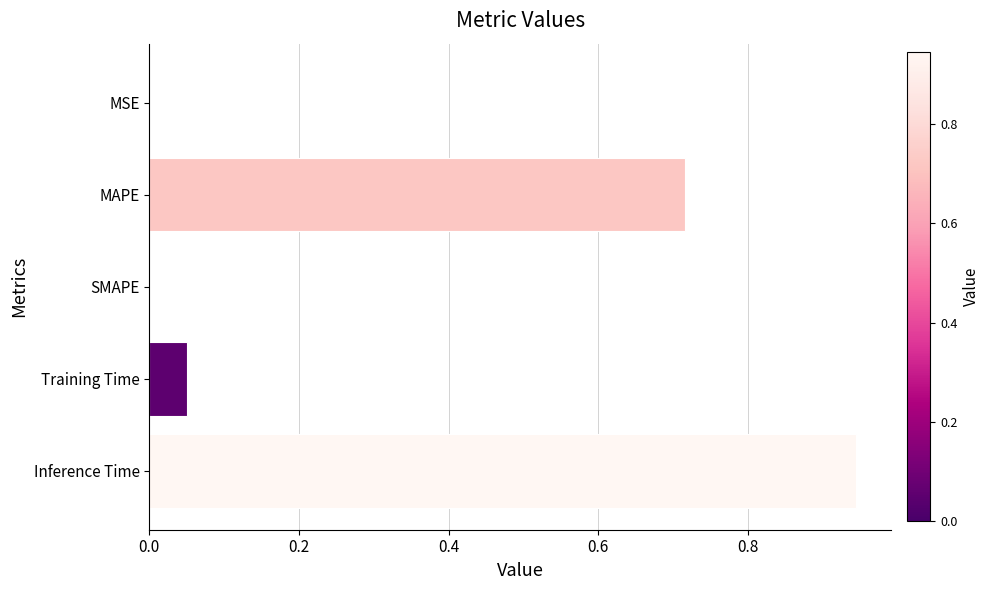

What is the sum of all values?

1.7